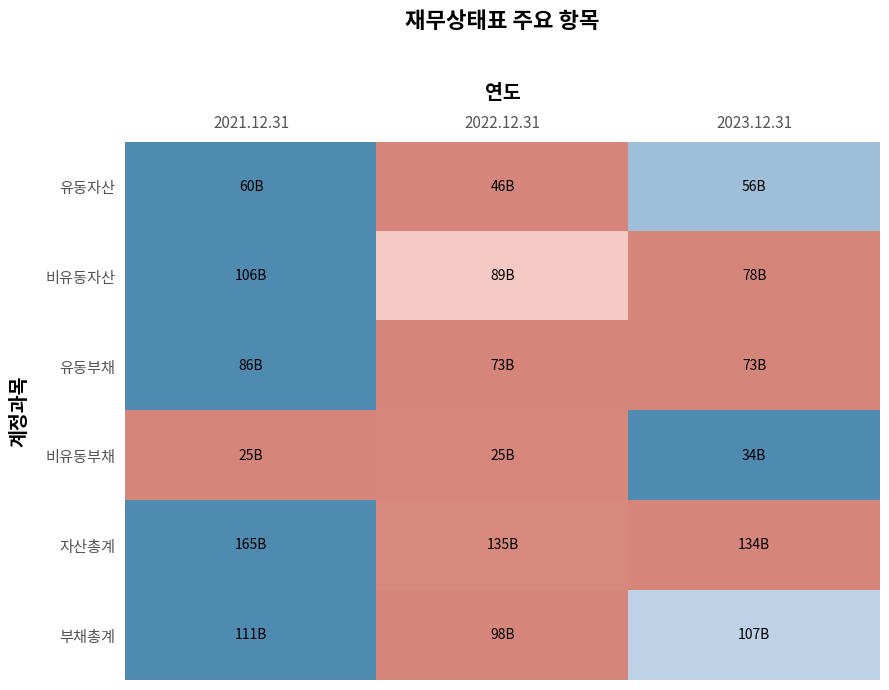

How many distinct data groups are displayed?

6